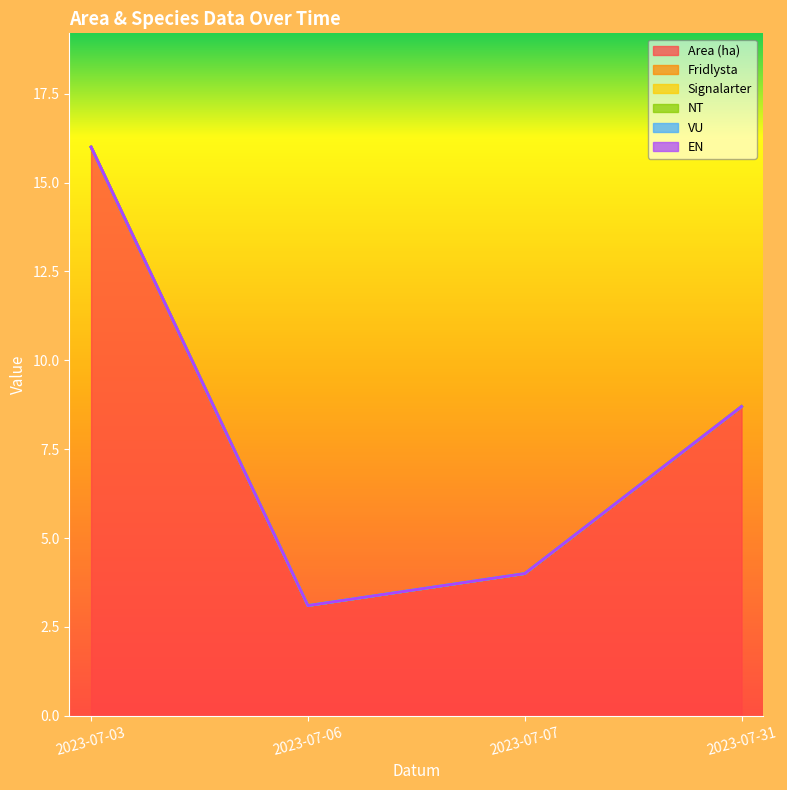

Which category has the highest value in the Signalarter series?

2023-07-03